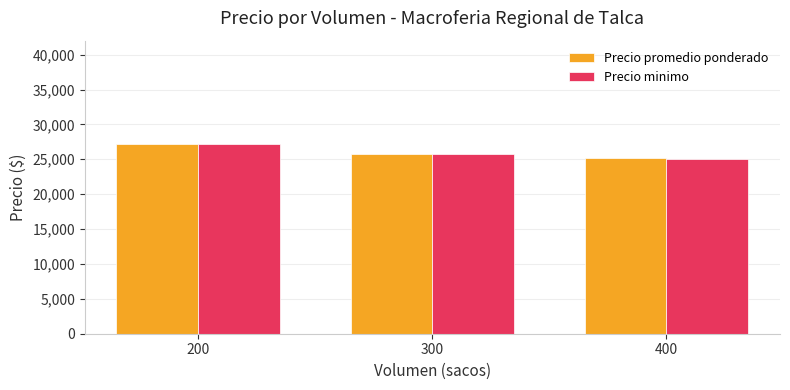

What is the difference between the maximum and minimum values in the Precio promedio ponderado series?

1916.7